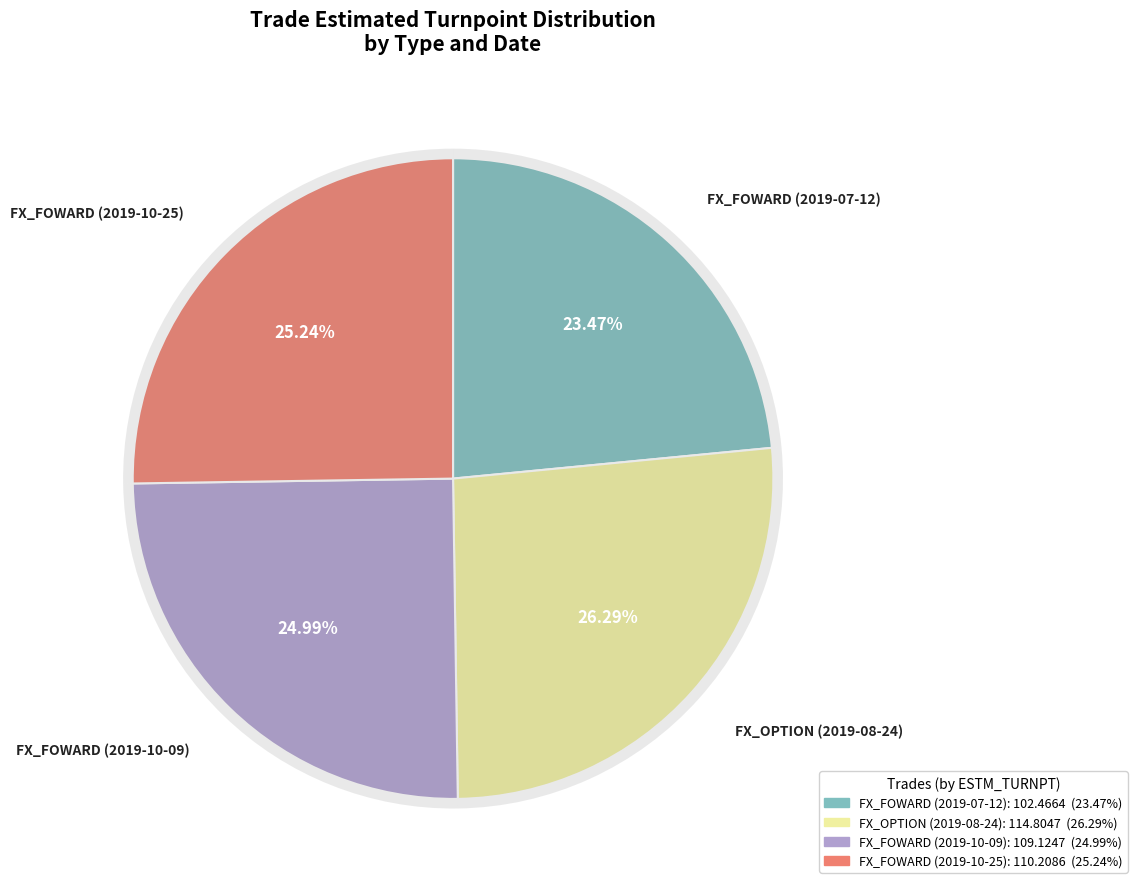

What percentage is NOT represented by FX_FOWARD (2019-07-12)?

76.5%